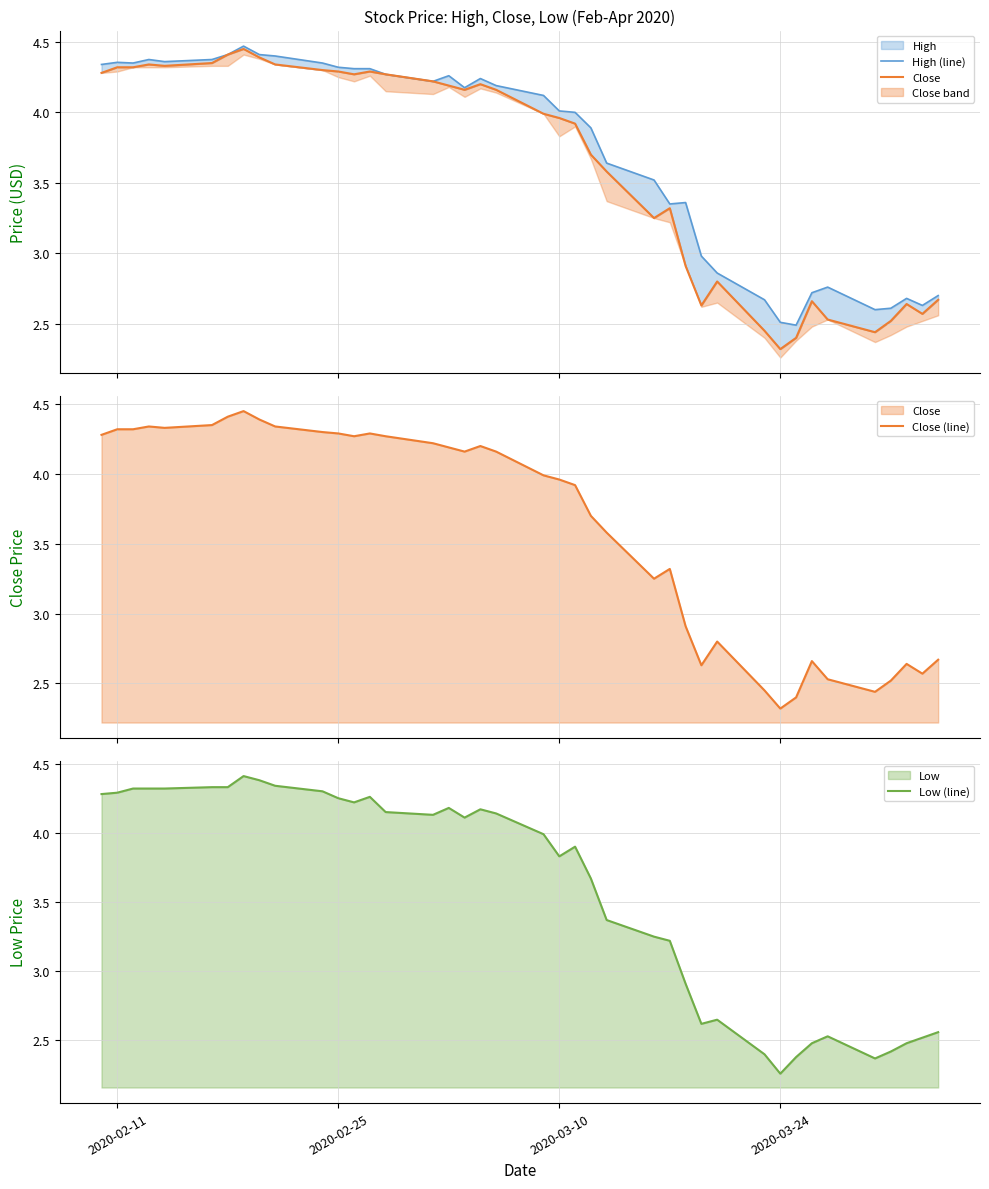

Read the Close value at 2020-02-11.

4.3